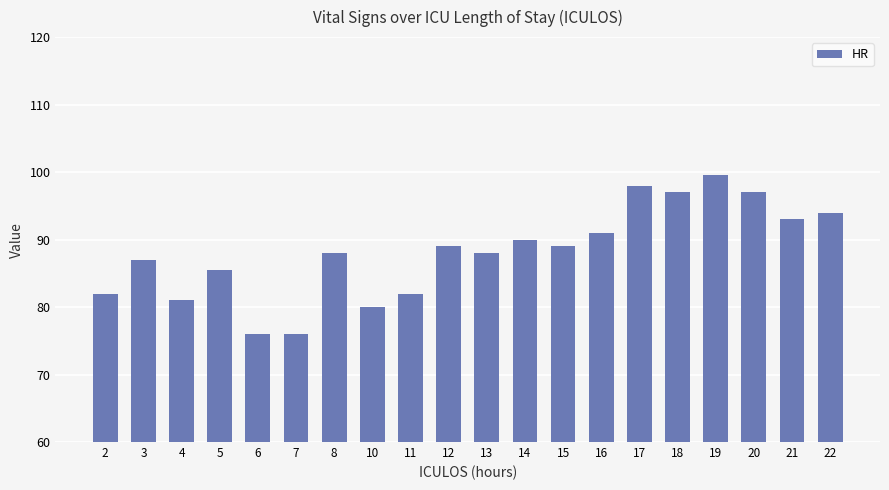

Reading left to right, transcribe all the data shown in this chart.

82.0	87.0	81.0	85.5	76.0	76.0	88.0	80.0	82.0	89.0	88.0	90.0	89.0	91.0	98.0	97.0	99.5	97.0	93.0	94.0